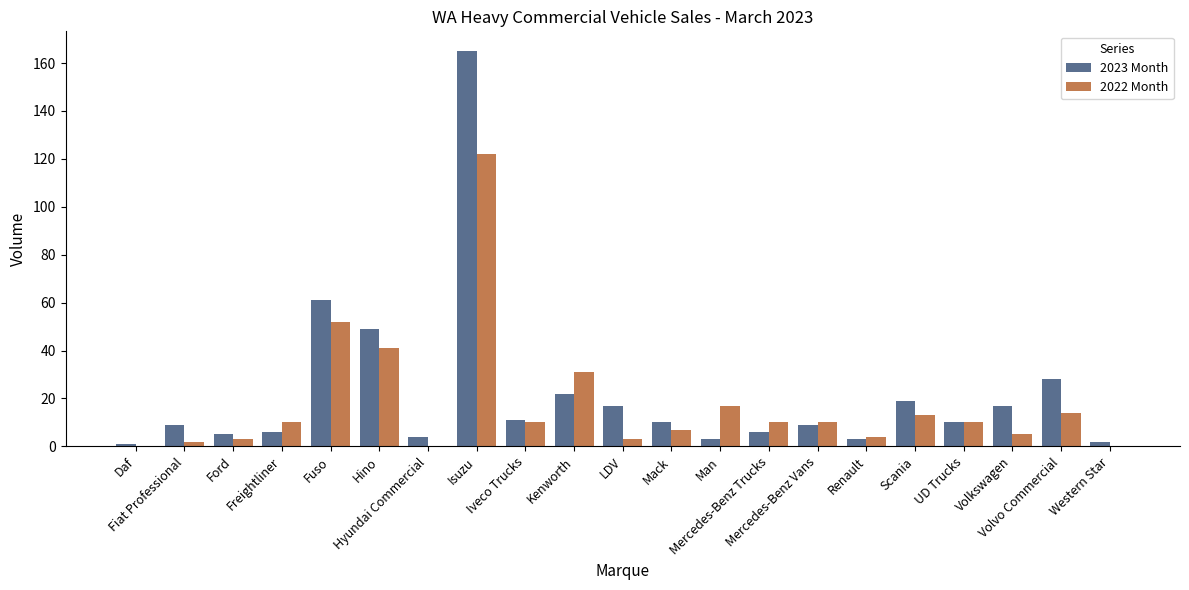

What is the sum of all 2023 Month values?

457